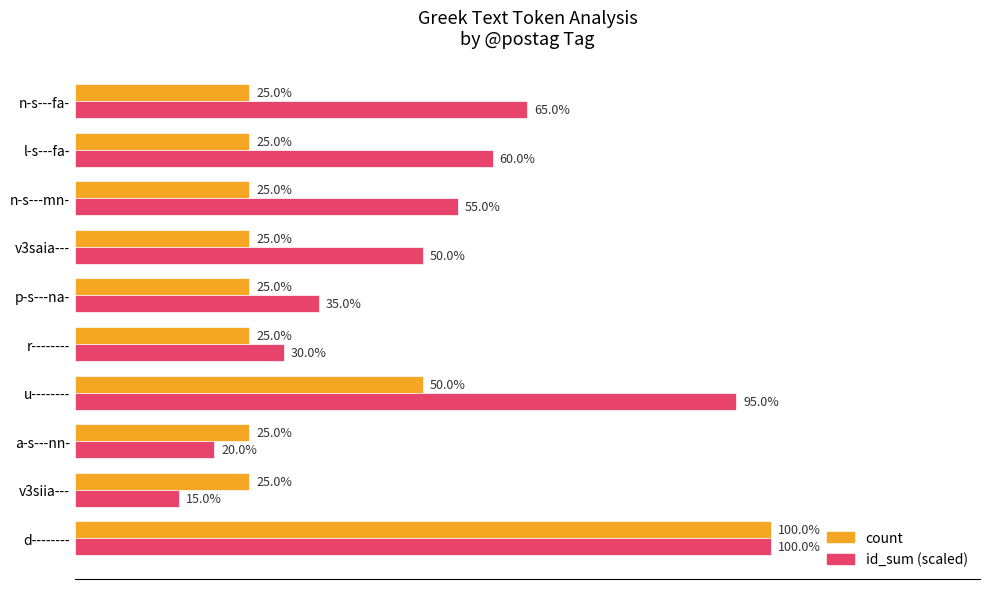

Is the value of id_sum (scaled) at n-s---fa- greater than the value of count at u--------?

Yes